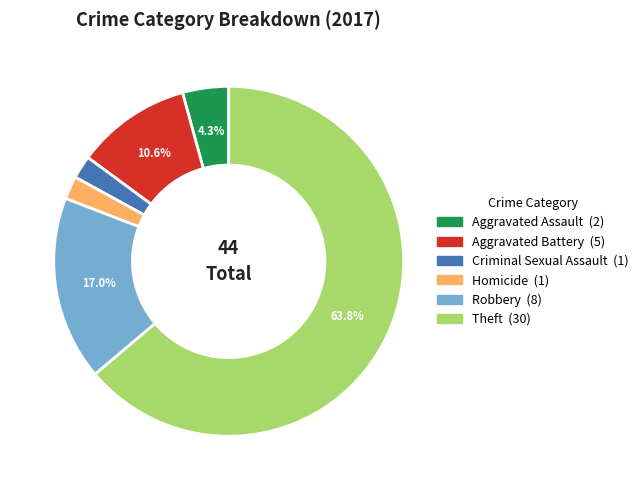

What percentage is NOT represented by Aggravated Battery?

89.4%